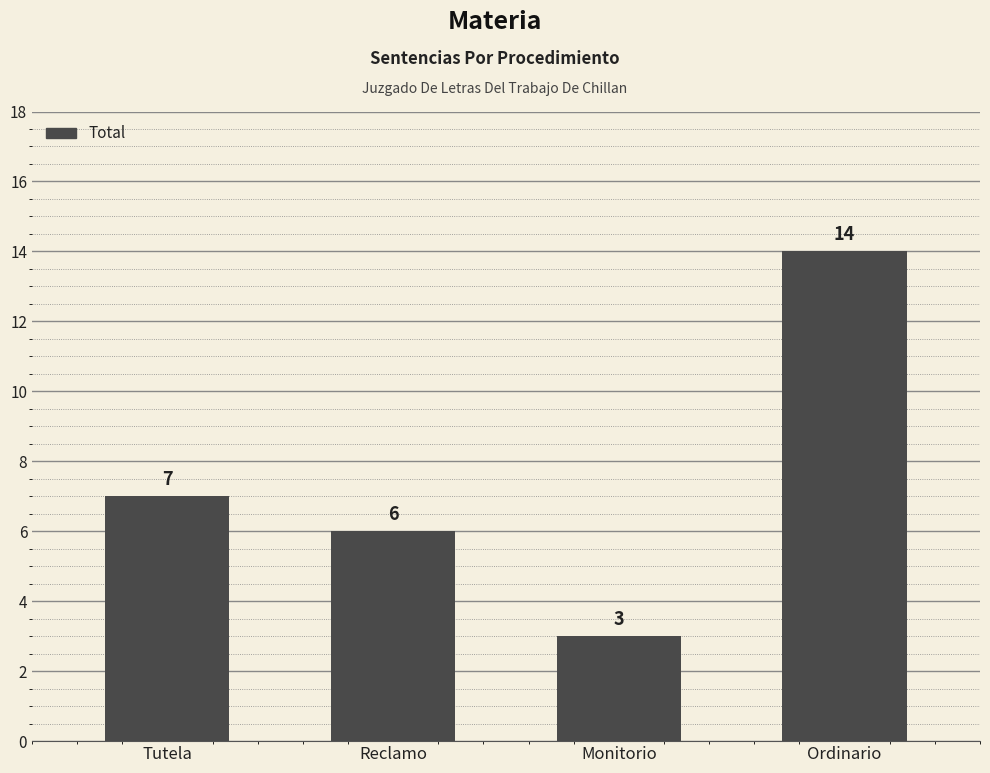

The value at Ordinario is 22. True or false?

False